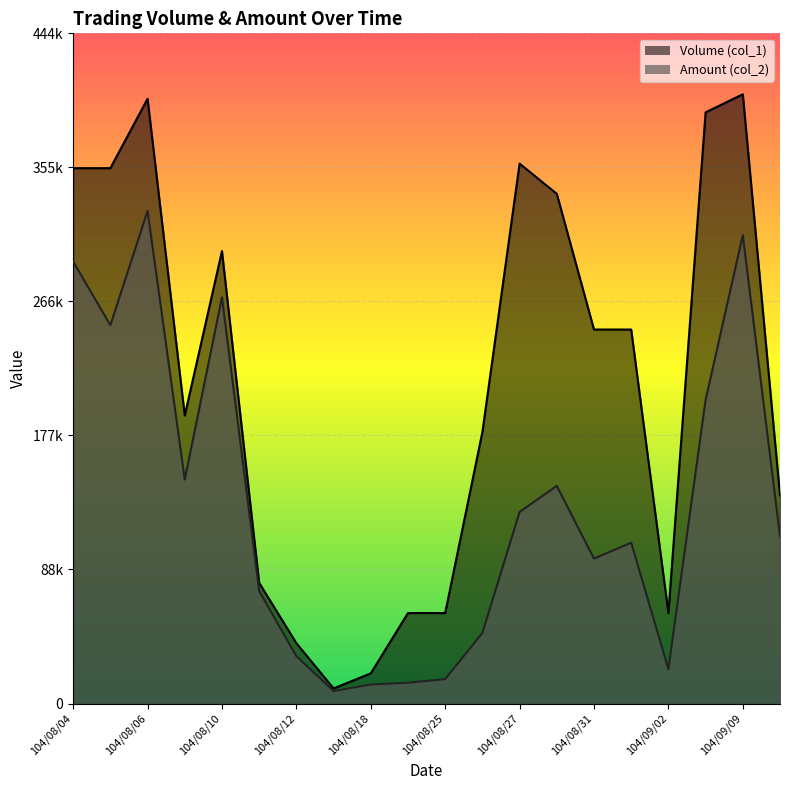

Between 104/08/31 and 104/09/10, which series saw the biggest shift?

Volume (col_1)